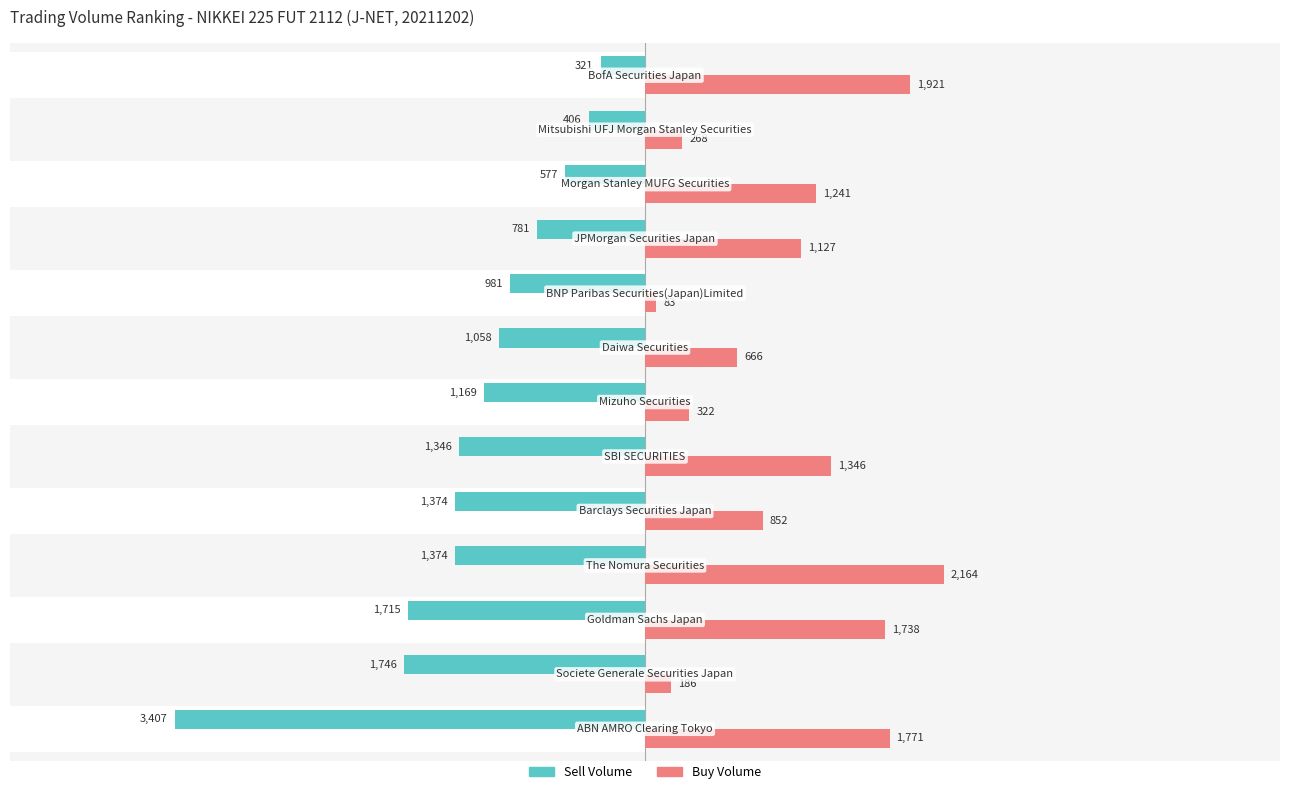

What is the difference between the maximum and minimum values in the Buy Volume series?

2081